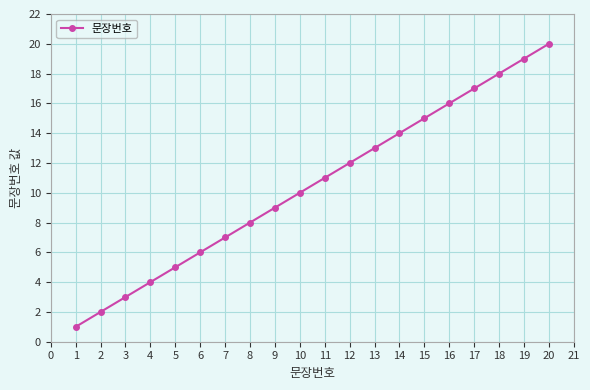

What is the greatest value displayed?

20